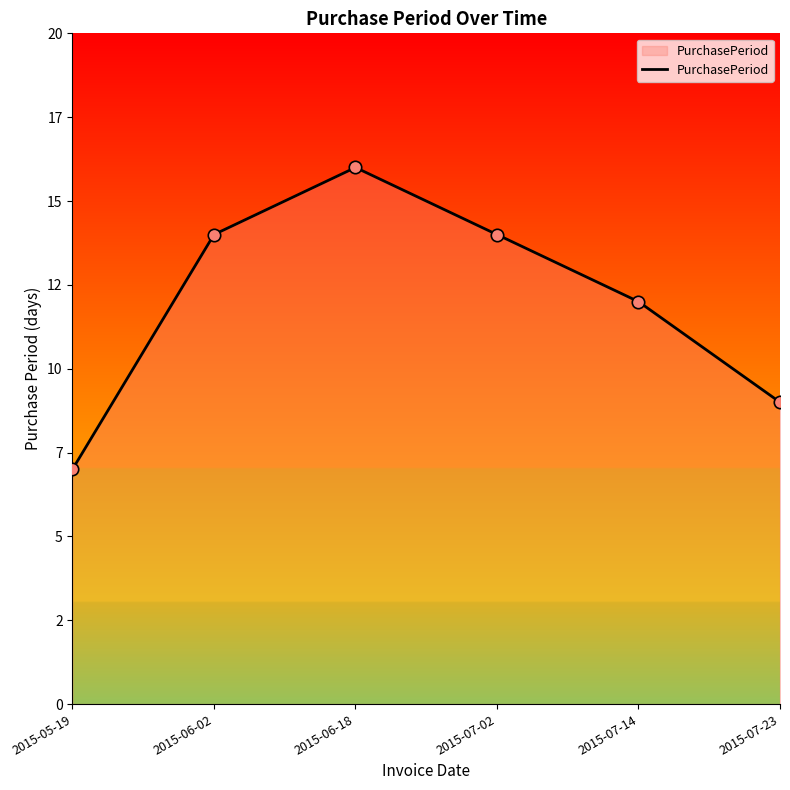

What is the ratio of the value at 2015-07-02 to the value at 2015-06-18?

0.9